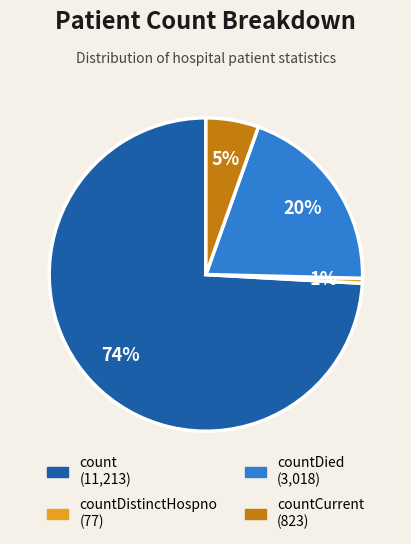

To the nearest percent, what is the average slice percentage?

25%